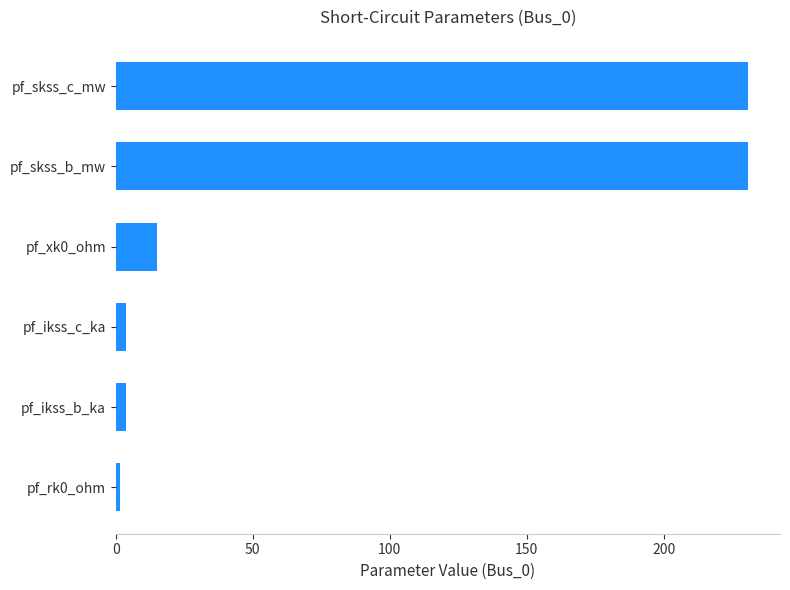

At which label is the value closest to 116?

pf_xk0_ohm